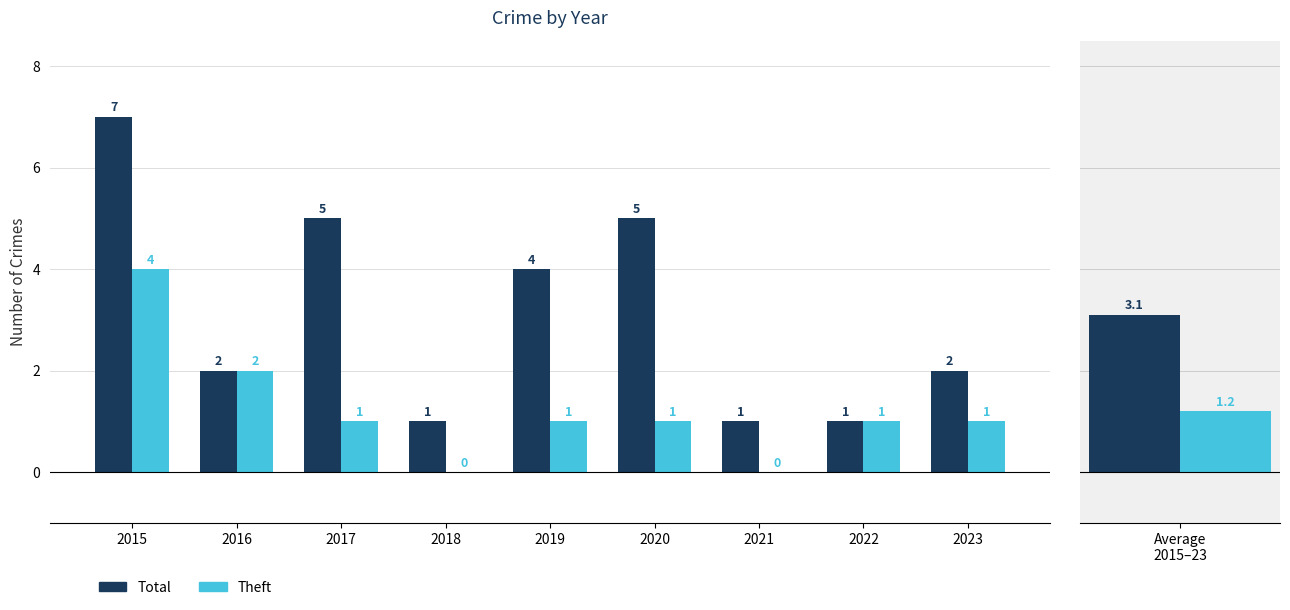

What are all the series names shown in the legend?

Total, Theft